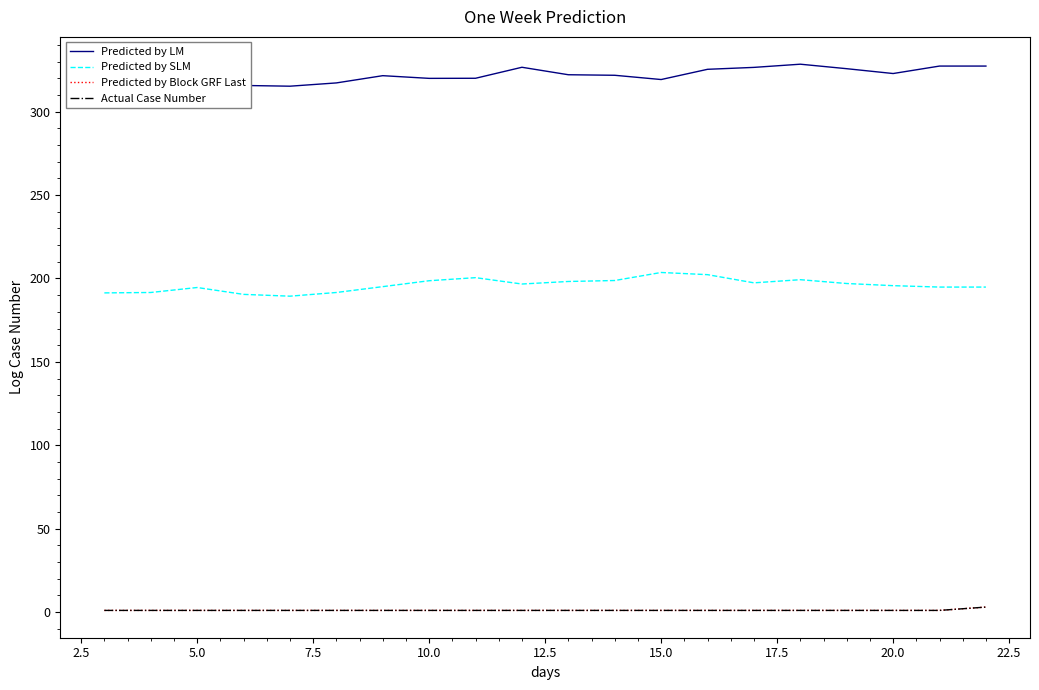

Reading right to left, extract all data points from this chart.

Predicted by LM: 327.3	327.3	322.9	325.8	328.4	326.5	325.4	319.3	321.8	322.1	326.6	320.0	320.0	321.6	317.2	315.3	315.7	318.2	318.7	322.8
Predicted by SLM: 194.8	194.8	195.7	197.0	199.3	197.4	202.3	203.6	198.8	198.2	196.7	200.5	198.6	195.1	191.6	189.4	190.5	194.6	191.6	191.3
Predicted by Block GRF Last: 3.0	1.0	1.0	1.0	1.0	1.0	1.0	1.0	1.0	1.0	1.0	1.0	1.0	1.0	1.0	1.0	1.0	1.0	1.0	1.0
Actual Case Number: 3.0	1.0	1.0	1.0	1.0	1.0	1.0	1.0	1.0	1.0	1.0	1.0	1.0	1.0	1.0	1.0	1.0	1.0	1.0	1.0